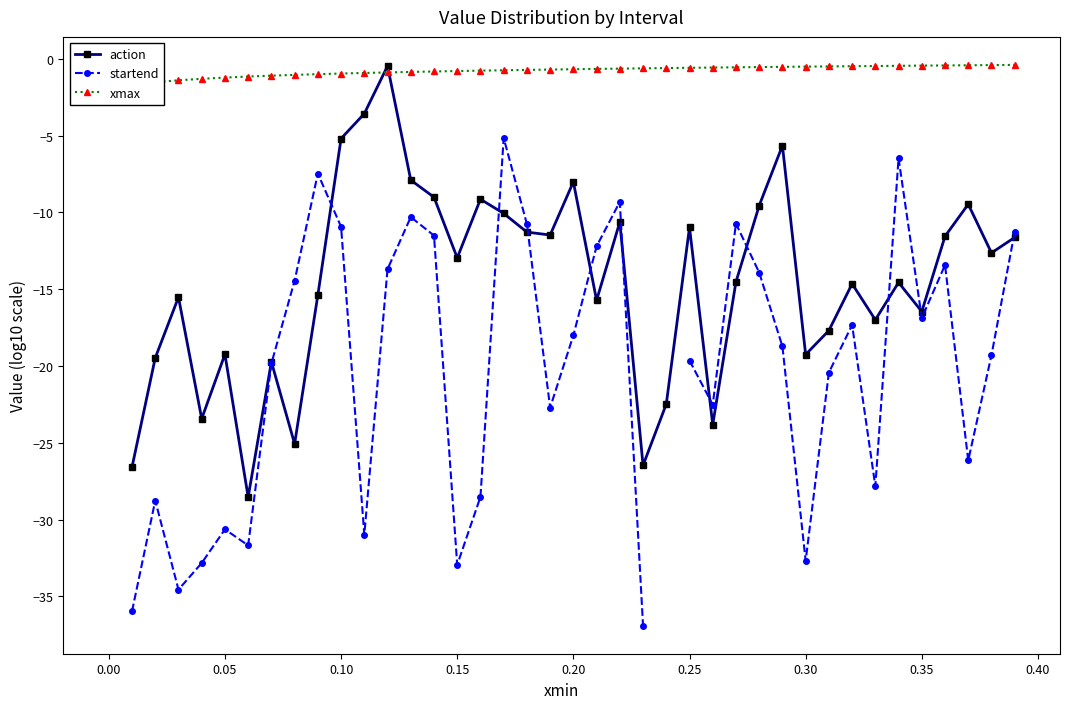

How many intersections are there between action and xmax?

2